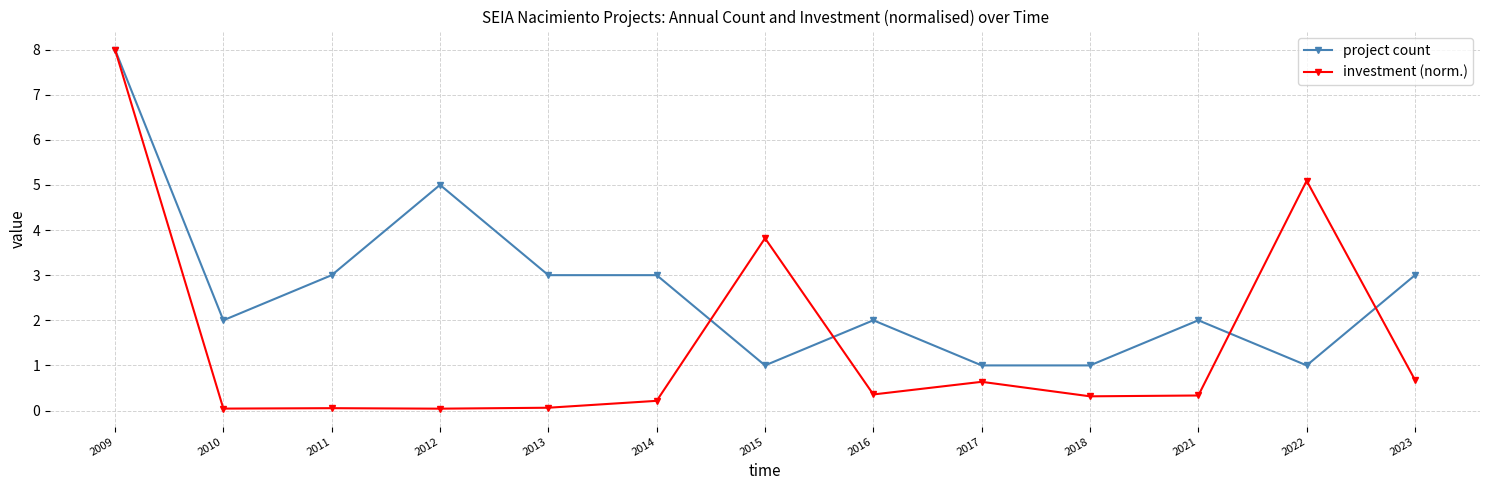

Rank the series at 2011 from lowest to highest value.

investment (norm.), project count